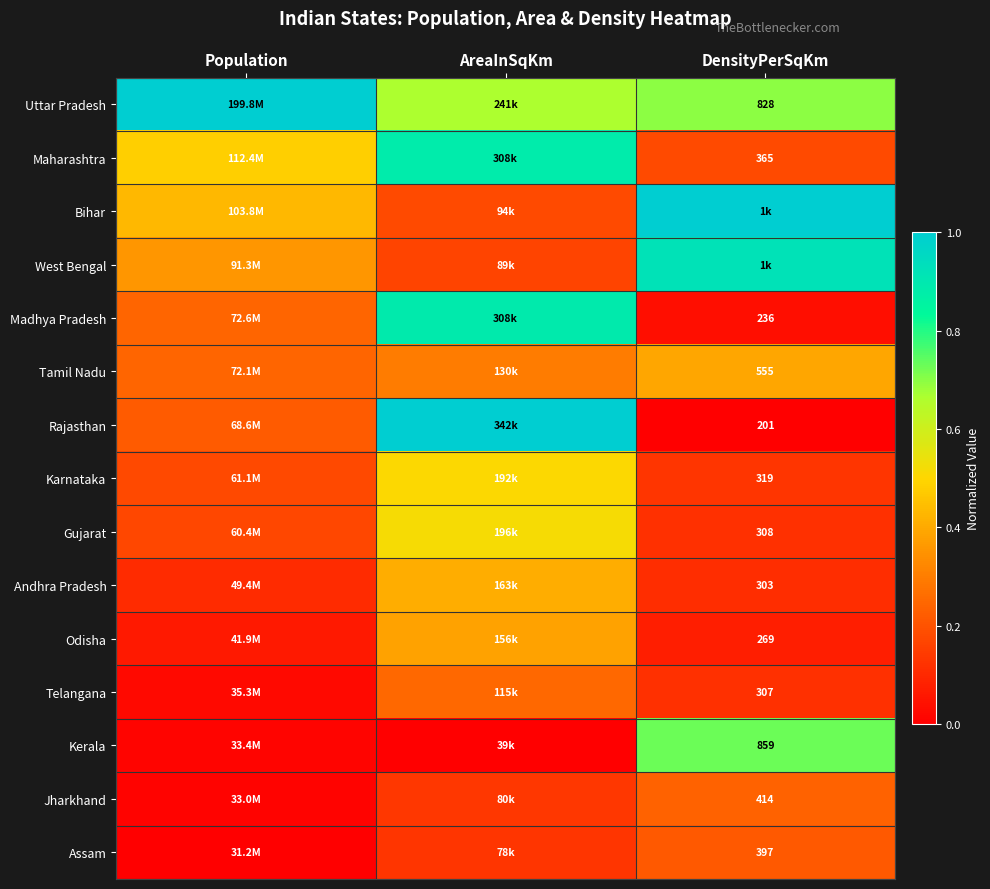

Is it true that Bihar equals 0.4 at Population?

True